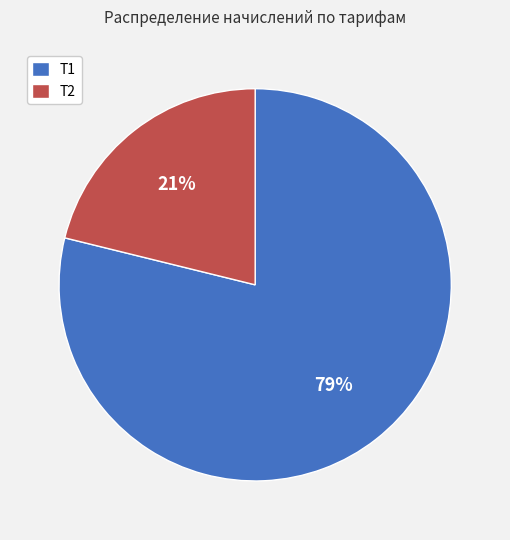

What percentage is the Т2 slice, to the nearest percent?

21%